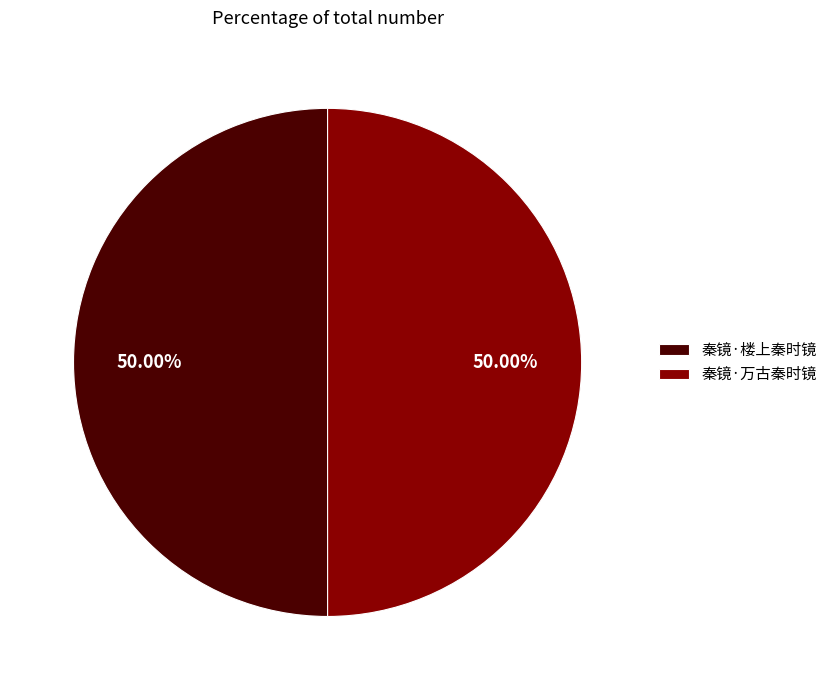

What percentage do 秦镜·万古秦时镜 and 秦镜·楼上秦时镜 together represent?

100.0%